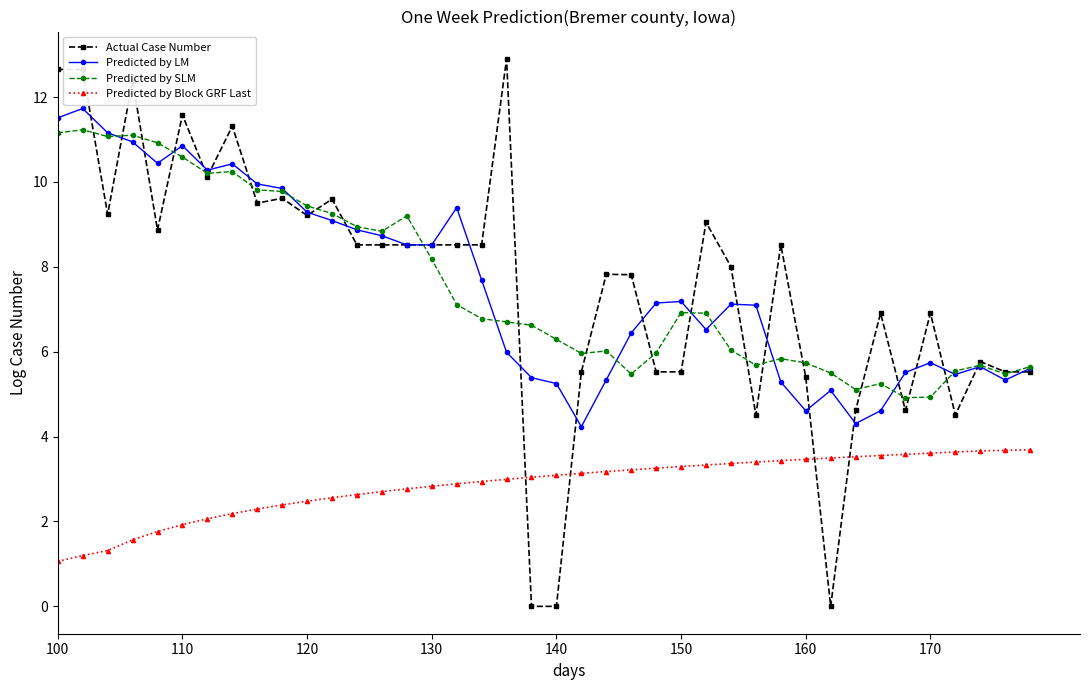

True or false: Predicted by Block GRF Last and Predicted by LM cross at least once.

False